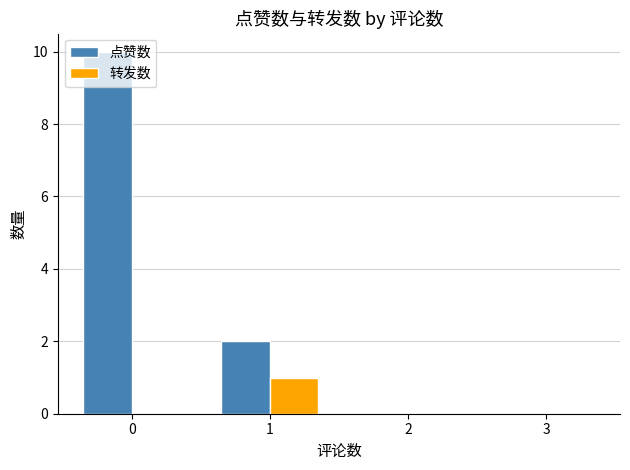

Between 0 and 2, which series saw the biggest shift?

点赞数